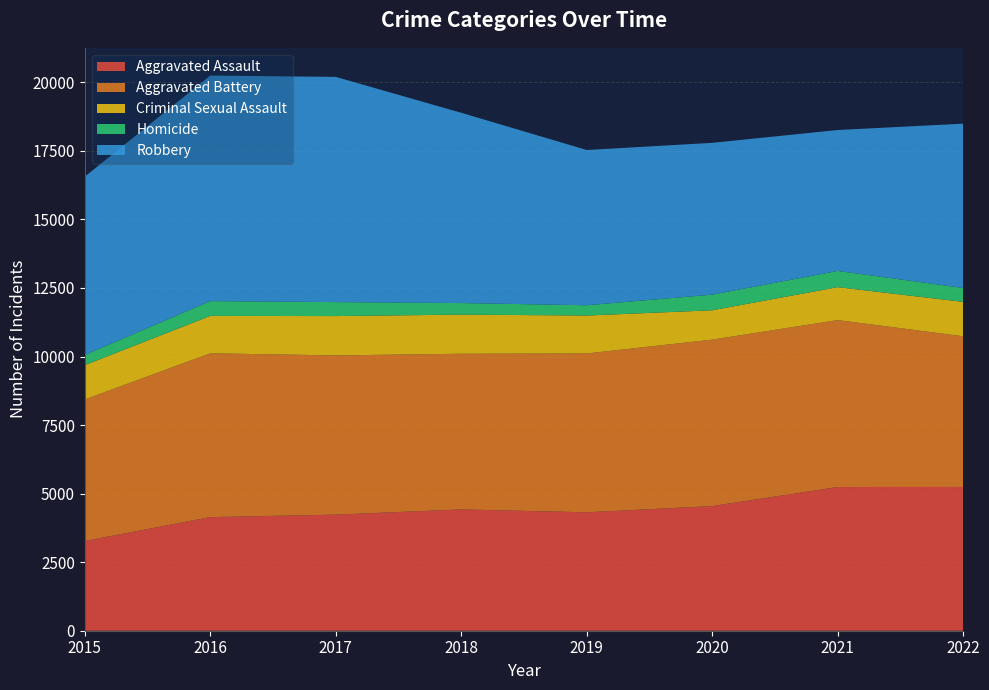

Reading left to right, what are all the values shown in this chart?

Aggravated Assault: 2015=3272	2016=4144	2017=4234	2018=4424	2019=4319	2020=4546	2021=5241	2022=5243
Aggravated Battery: 2015=5163	2016=5974	2017=5807	2018=5678	2019=5794	2020=6070	2021=6089	2022=5496
Criminal Sexual Assault: 2015=1251	2016=1364	2017=1435	2018=1427	2019=1383	2020=1071	2021=1201	2022=1254
Homicide: 2015=371	2016=540	2017=510	2018=422	2019=375	2020=571	2021=592	2022=509
Robbery: 2015=6504	2016=8225	2017=8214	2018=6940	2019=5662	2020=5536	2021=5139	2022=5991